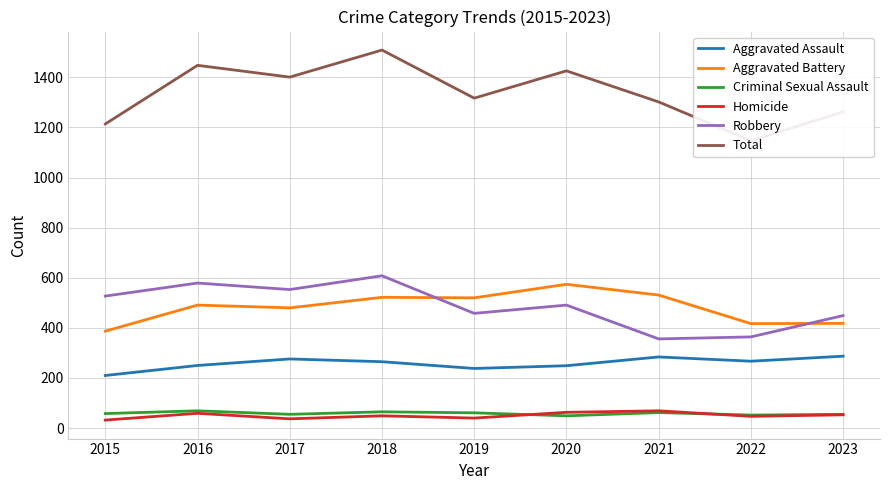

How many lines are shown in the chart?

6